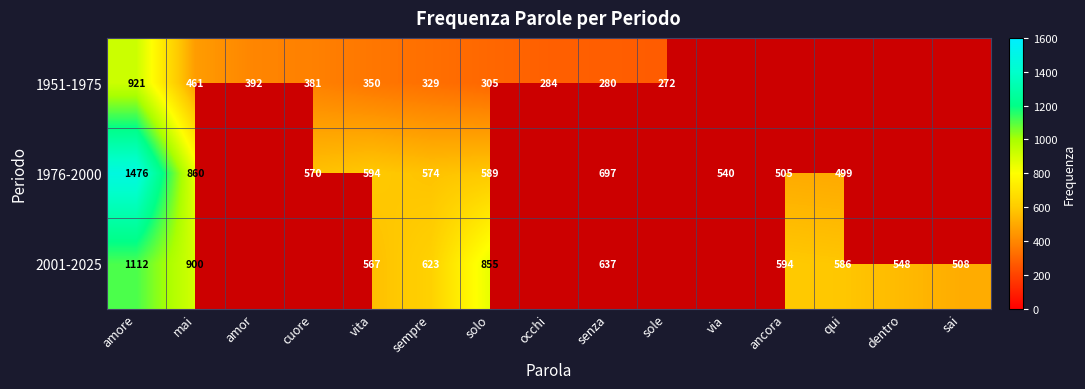

True or false: 1951-1975 has a value of 488 at sempre.

False